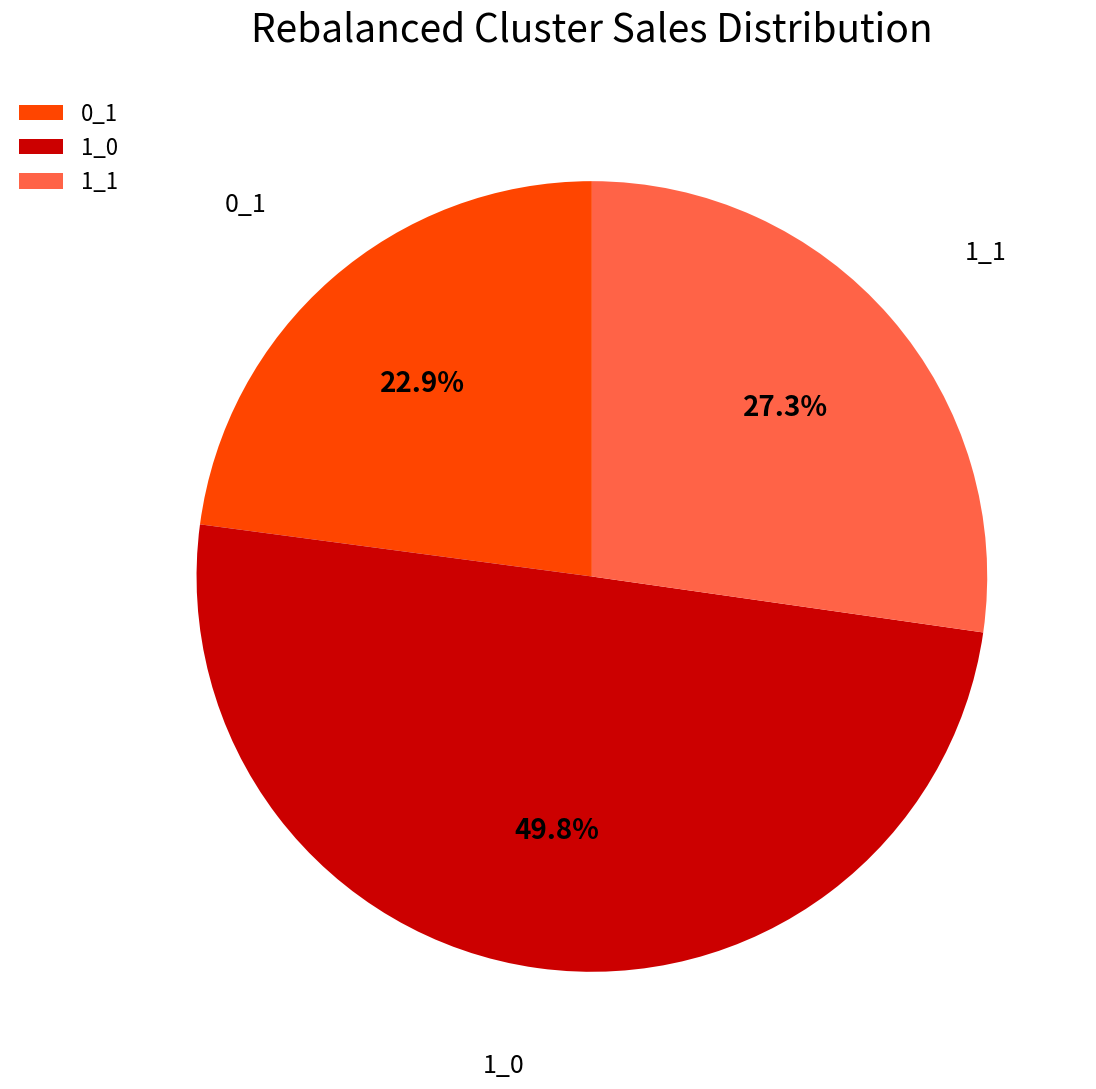

What percentage do 0_1 and 1_1 together represent?

50.2%